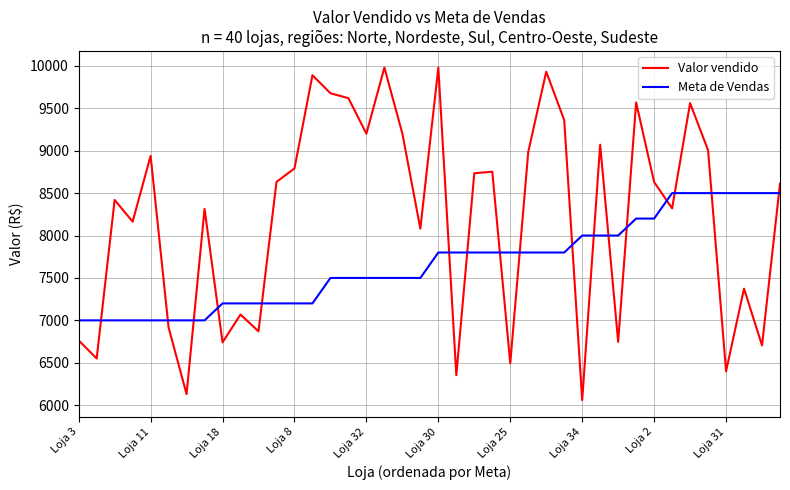

Which series has the largest total across all categories?

Valor vendido